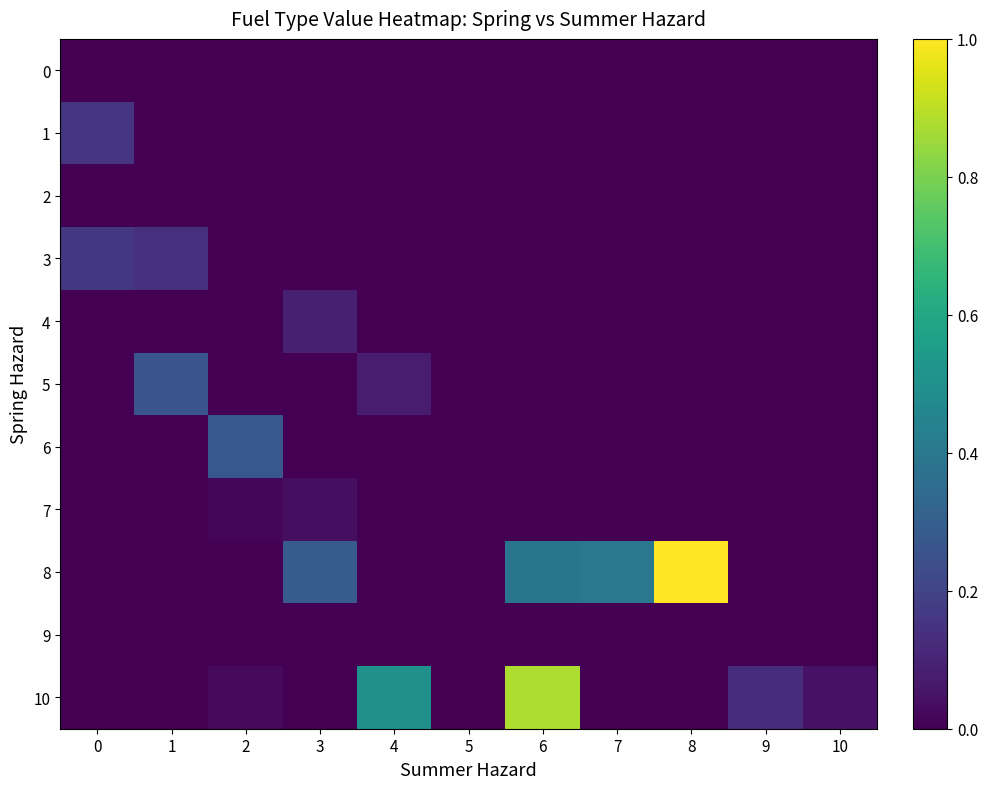

Reading left to right, what are all the values shown in this chart?

0: 0=0.0	1=0.0	2=0.0	3=0.0	4=0.0	5=0.0	6=0.0	7=0.0	8=0.0	9=0.0	10=0.0
1: 0=0.1	1=0.0	2=0.0	3=0.0	4=0.0	5=0.0	6=0.0	7=0.0	8=0.0	9=0.0	10=0.0
2: 0=0.0	1=0.0	2=0.0	3=0.0	4=0.0	5=0.0	6=0.0	7=0.0	8=0.0	9=0.0	10=0.0
3: 0=0.2	1=0.1	2=0.0	3=0.0	4=0.0	5=0.0	6=0.0	7=0.0	8=0.0	9=0.0	10=0.0
4: 0=0.0	1=0.0	2=0.0	3=0.1	4=0.0	5=0.0	6=0.0	7=0.0	8=0.0	9=0.0	10=0.0
5: 0=0.0	1=0.3	2=0.0	3=0.0	4=0.1	5=0.0	6=0.0	7=0.0	8=0.0	9=0.0	10=0.0
6: 0=0.0	1=0.0	2=0.3	3=0.0	4=0.0	5=0.0	6=0.0	7=0.0	8=0.0	9=0.0	10=0.0
7: 0=0.0	1=0.0	2=0.0	3=0.0	4=0.0	5=0.0	6=0.0	7=0.0	8=0.0	9=0.0	10=0.0
8: 0=0.0	1=0.0	2=0.0	3=0.3	4=0.0	5=0.0	6=0.4	7=0.4	8=1.0	9=0.0	10=0.0
9: 0=0.0	1=0.0	2=0.0	3=0.0	4=0.0	5=0.0	6=0.0	7=0.0	8=0.0	9=0.0	10=0.0
10: 0=0.0	1=0.0	2=0.0	3=0.0	4=0.5	5=0.0	6=0.9	7=0.0	8=0.0	9=0.1	10=0.1